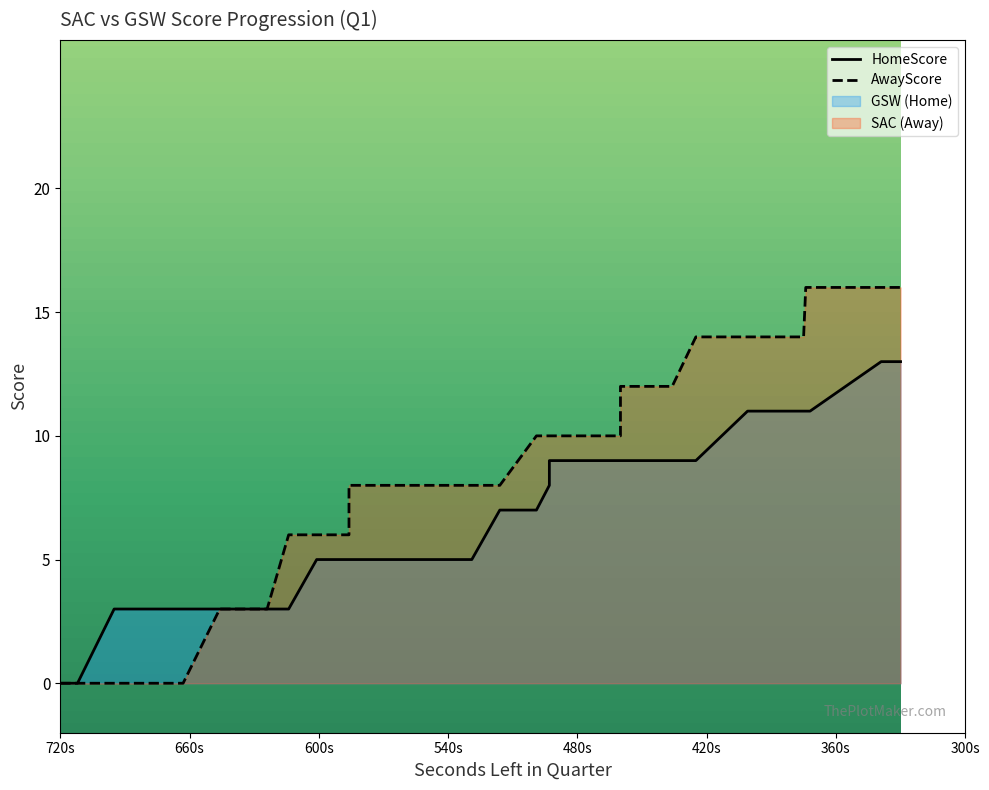

Which series has the largest total across all categories?

AwayScore